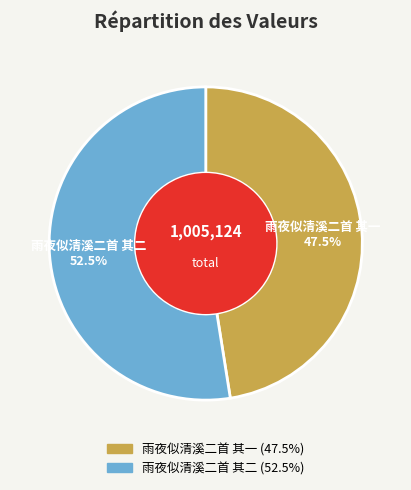

What is the smallest slice in the pie chart?

雨夜似清溪二首 其一